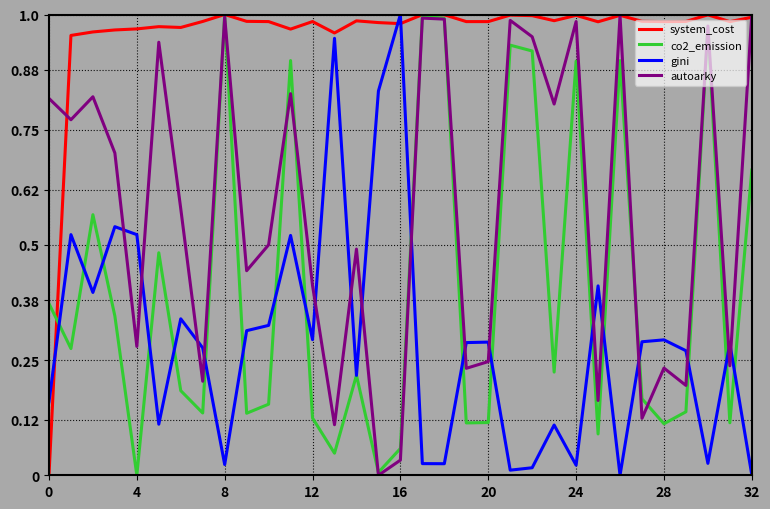

Which series has the largest total across all categories?

system_cost